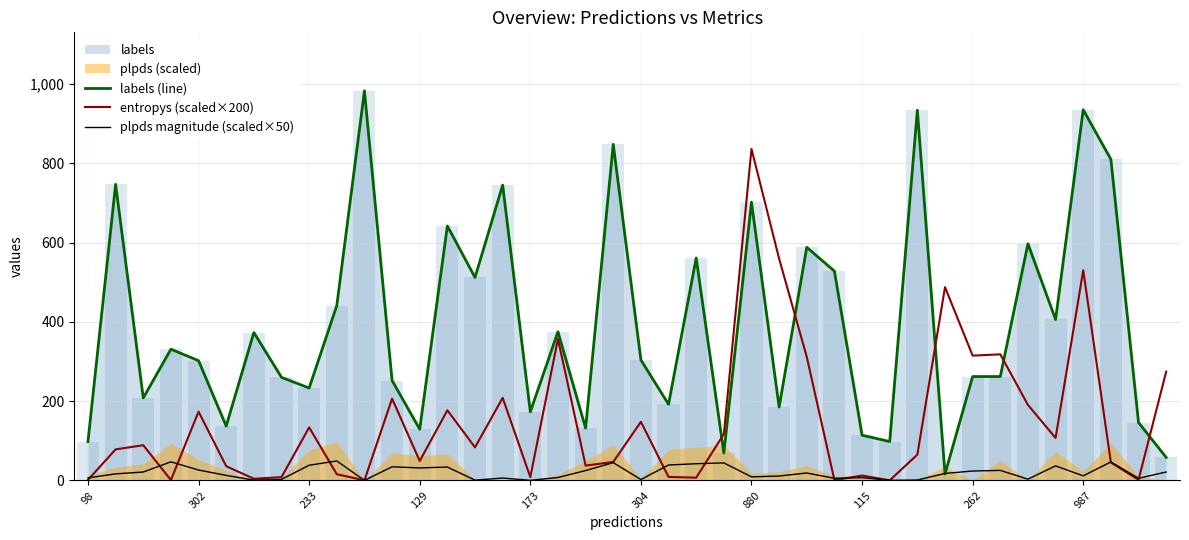

Are the bars horizontal?

No